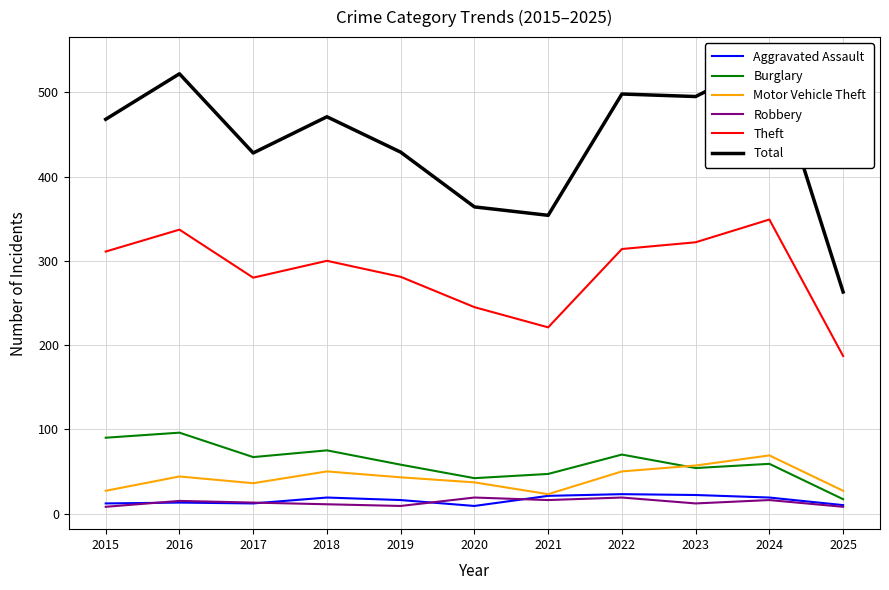

Where is the first local minimum for Robbery?

2019